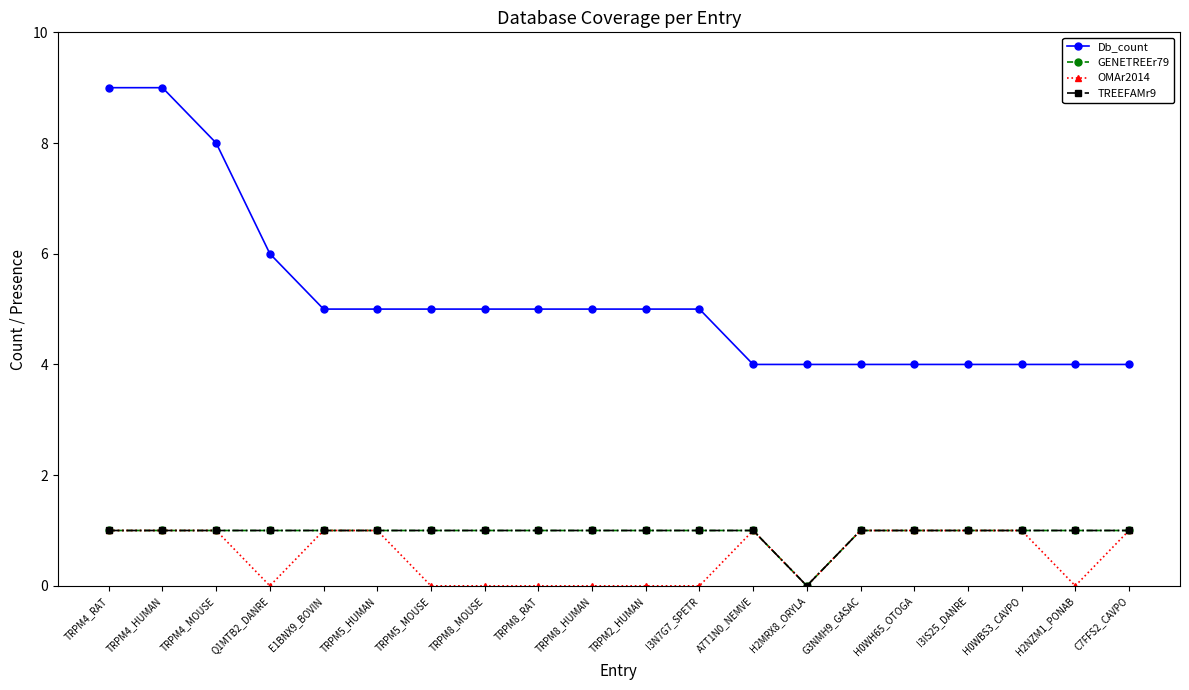

Is this an area chart (filled region under the line)?

No